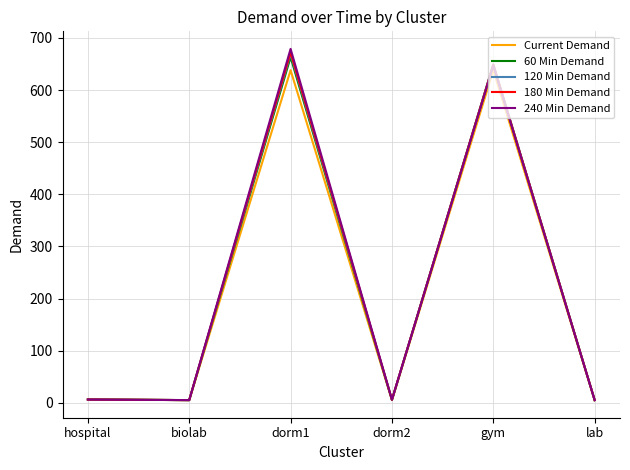

At which label is 180 Min Demand closest to 338?

gym